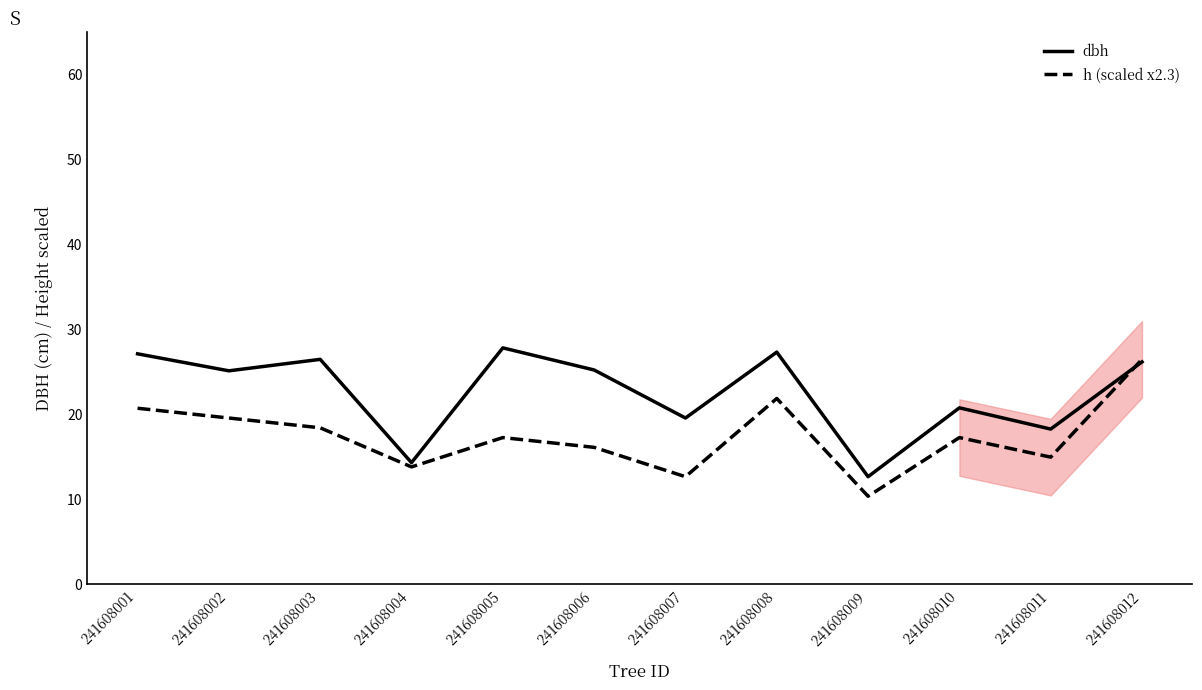

Reading right to left, list all the values displayed in this chart.

dbh: 26.1	18.2	20.8	12.7	27.3	19.6	25.2	27.8	14.3	26.4	25.1	27.1
h (scaled x2.3): 26.4	14.9	17.2	10.3	21.8	12.6	16.1	17.2	13.8	18.4	19.5	20.7